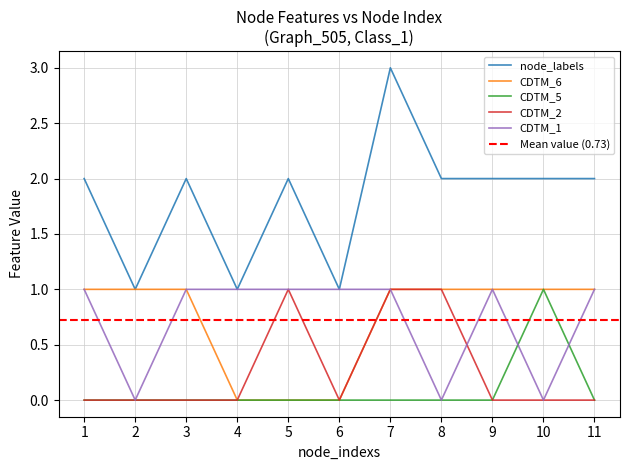

Does the chart display data point markers on the line(s)?

No